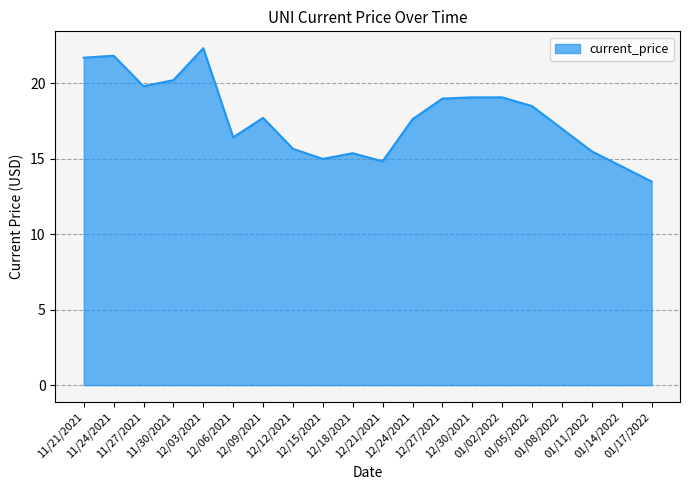

Which category has the lowest value across all series?

01/17/2022